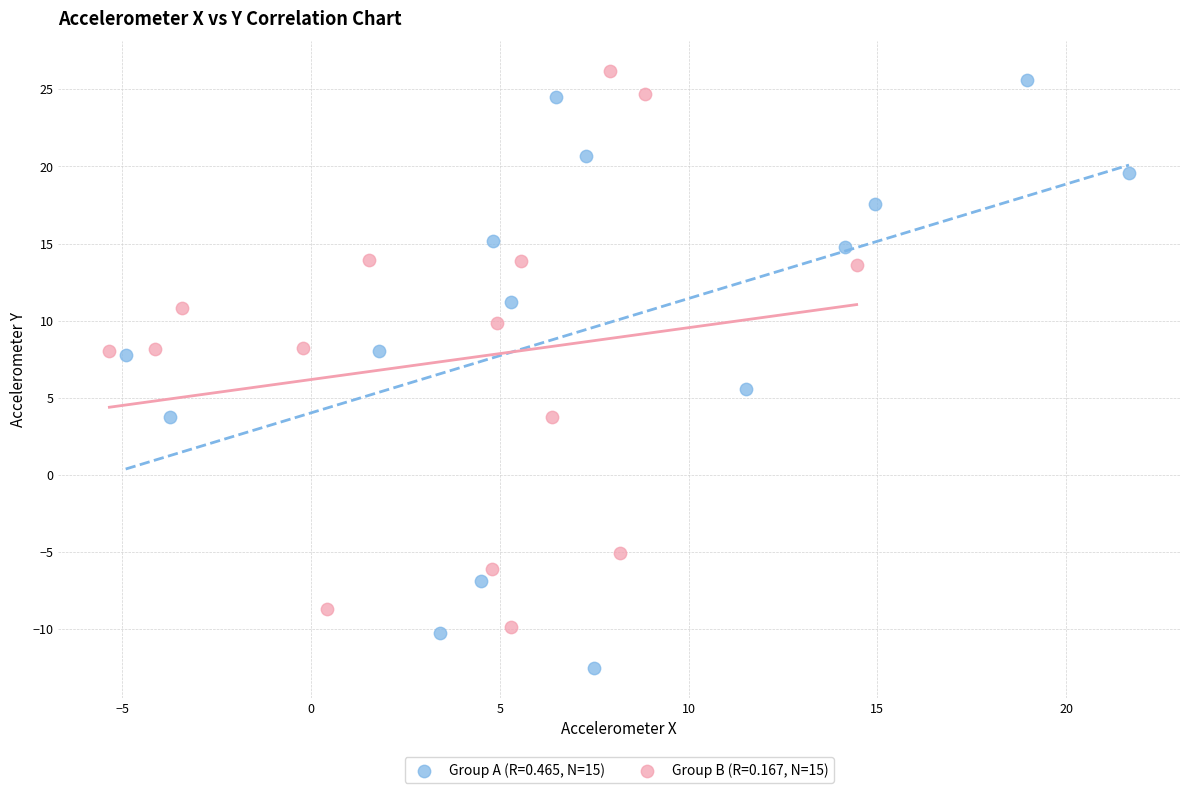

Which series reaches the minimum Y coordinate?

Group A (R=0.465, N=15)